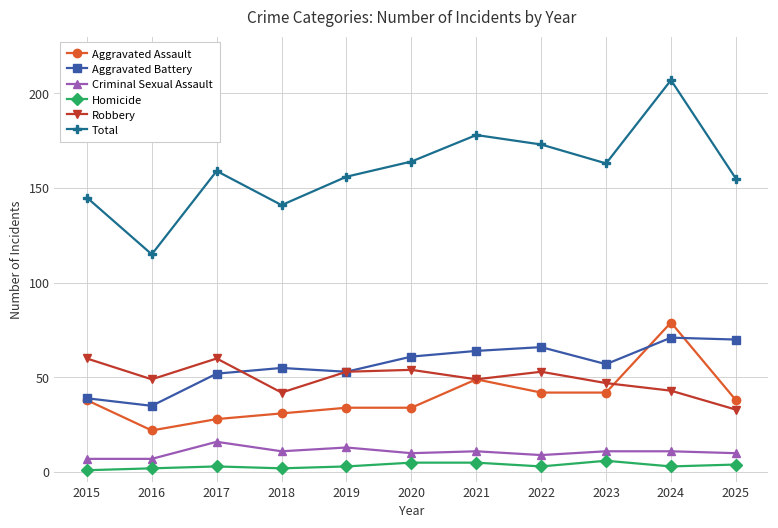

What is the difference between the maximum and minimum values in the Total series?

92